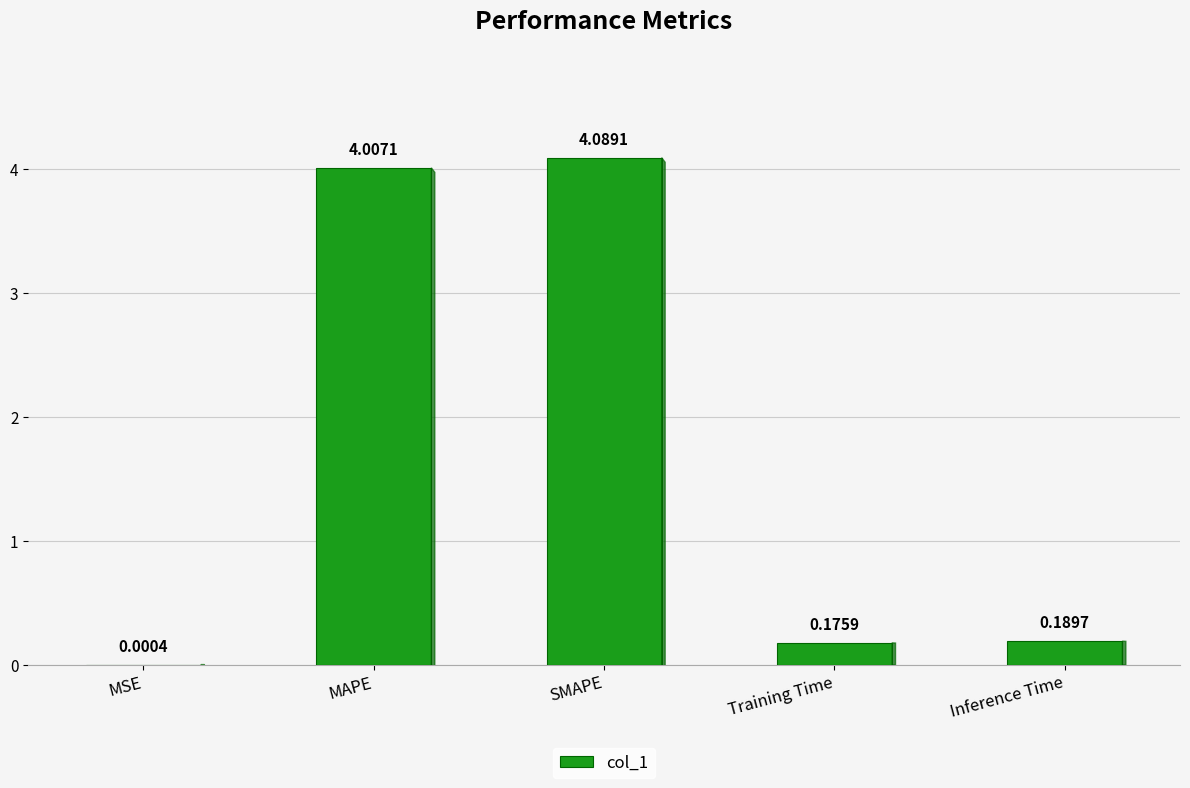

What is the change in value from MAPE to Inference Time?

-3.8